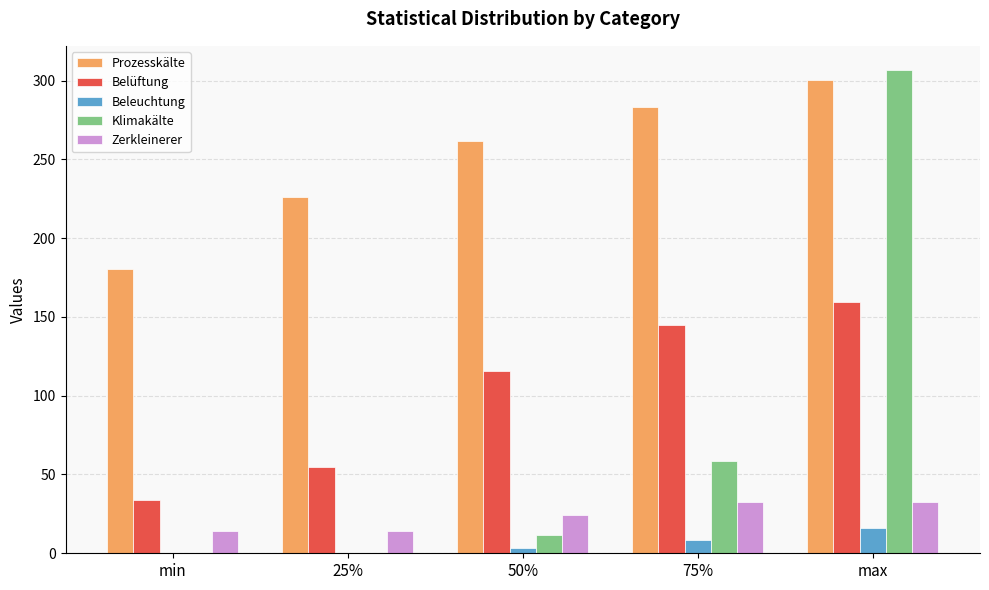

What is the maximum value shown in the chart?

306.7